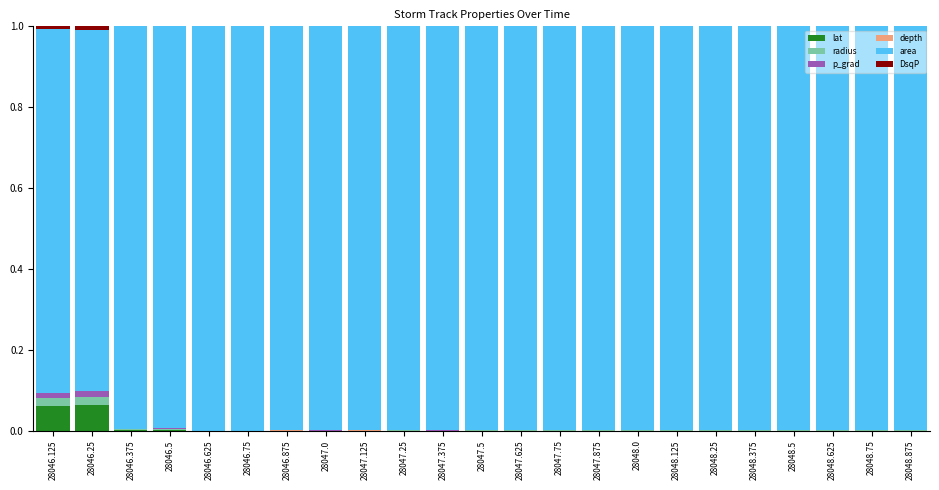

Where is lat nearest to the value 0?

28046.625